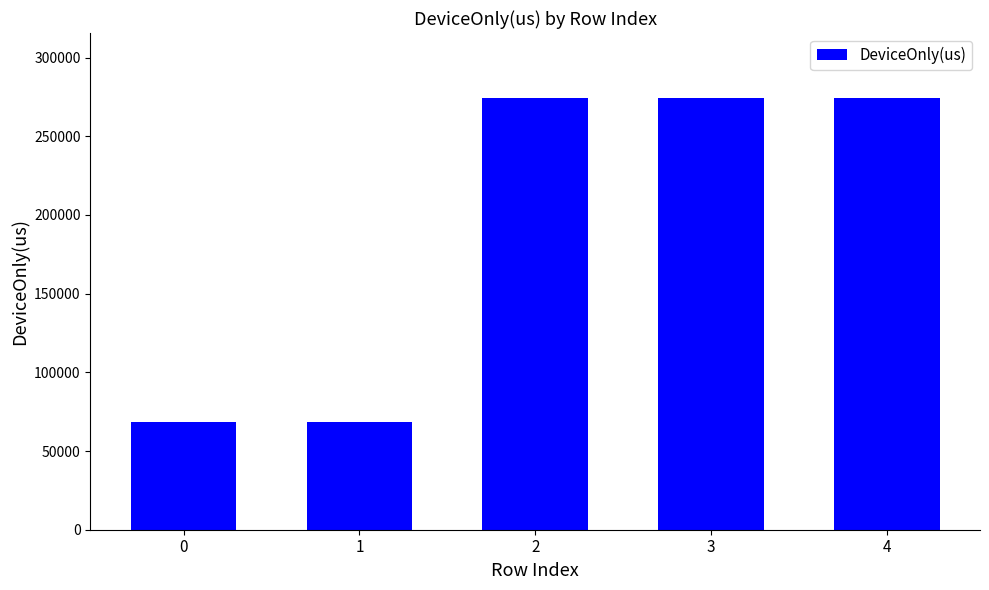

What is the difference between the values at 1 and 0?

7.8